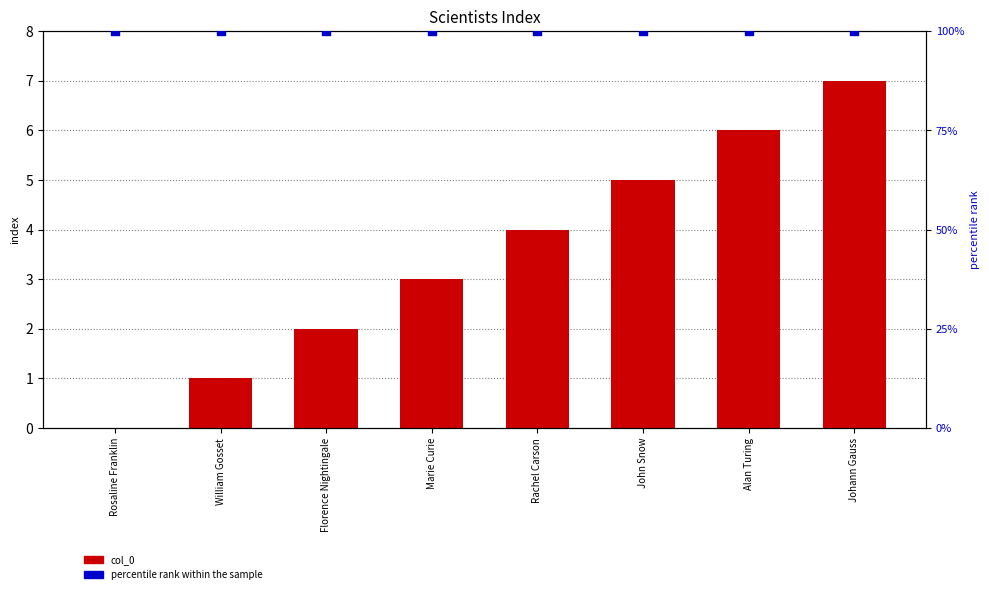

Which series reaches the maximum Y coordinate?

percentile rank within the sample